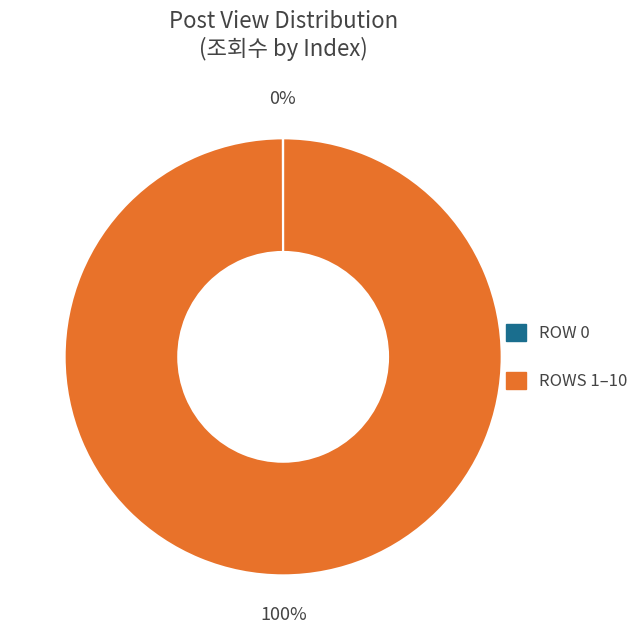

Does any single category account for the majority?

Yes